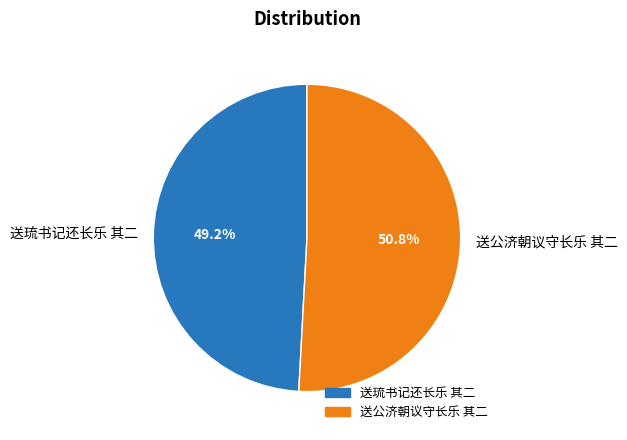

What is the smallest slice in the pie chart?

送琉书记还长乐 其二